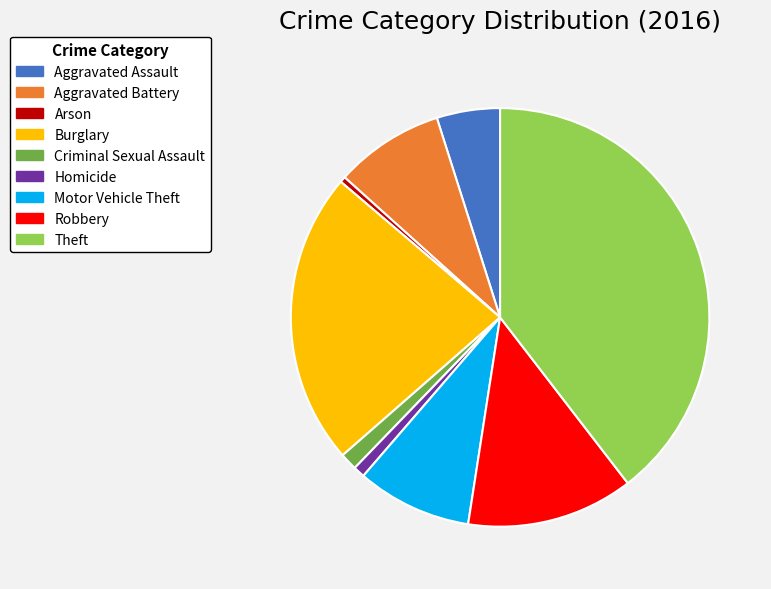

True or false: Aggravated Battery accounts for 1% of the total.

False